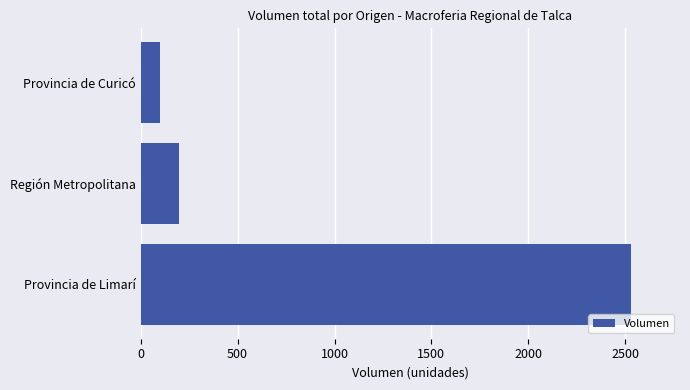

True or false: the data shows 89 at Región Metropolitana.

False